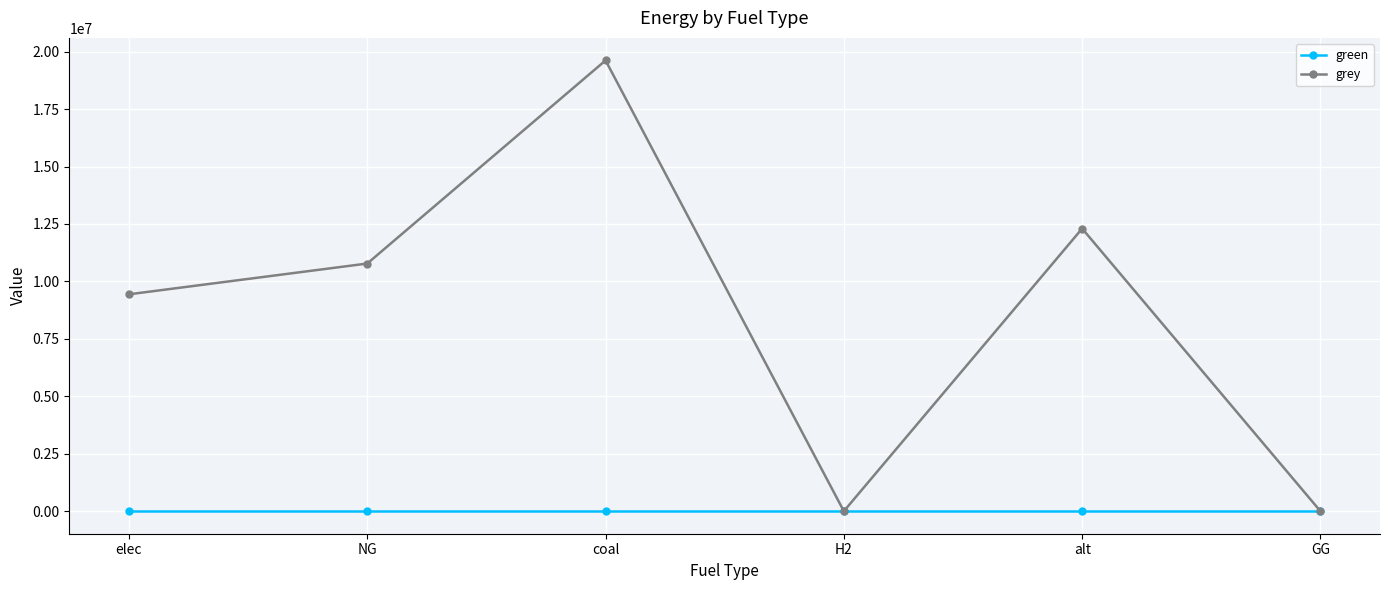

At how many categories does at least one series exceed 99973?

4